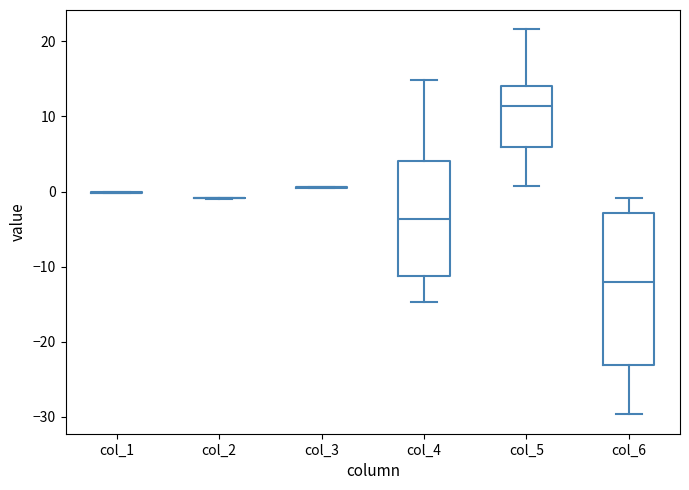

Reading left to right, transcribe this box plot: for each box, give where its median line is, the range the box spans, and where its two whiskers end, as read against the y-axis. The values are not printed on the chart, so give them approximately, as read against the axis.

col_1: box collapsed to a line at 0, whiskers 0 to 0
col_2: box collapsed to a line at -1, whiskers -1 to -1
col_3: box collapsed to a line at 1, whiskers 0 to 1
col_4: median -4, box -11 to 4, whiskers -15 to 15
col_5: median 11, box 6 to 14, whiskers 1 to 22
col_6: median -12, box -23 to -3, whiskers -30 to -1